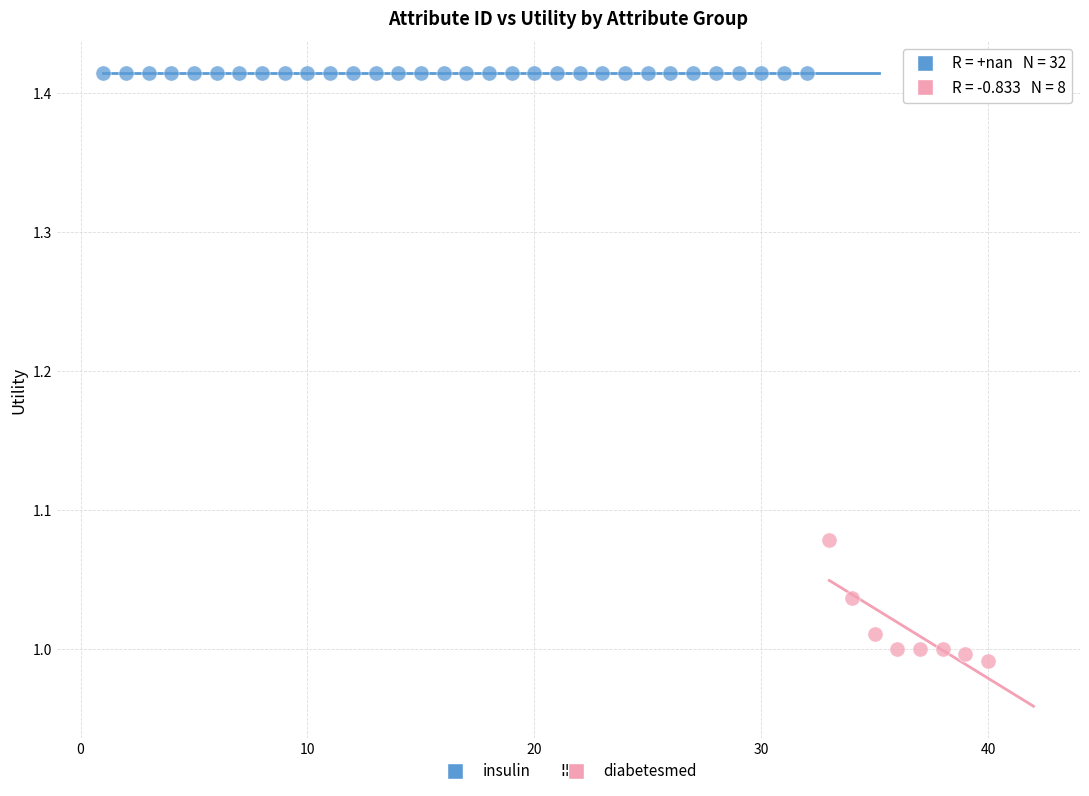

Which series reaches the minimum Y coordinate?

diabetesmed